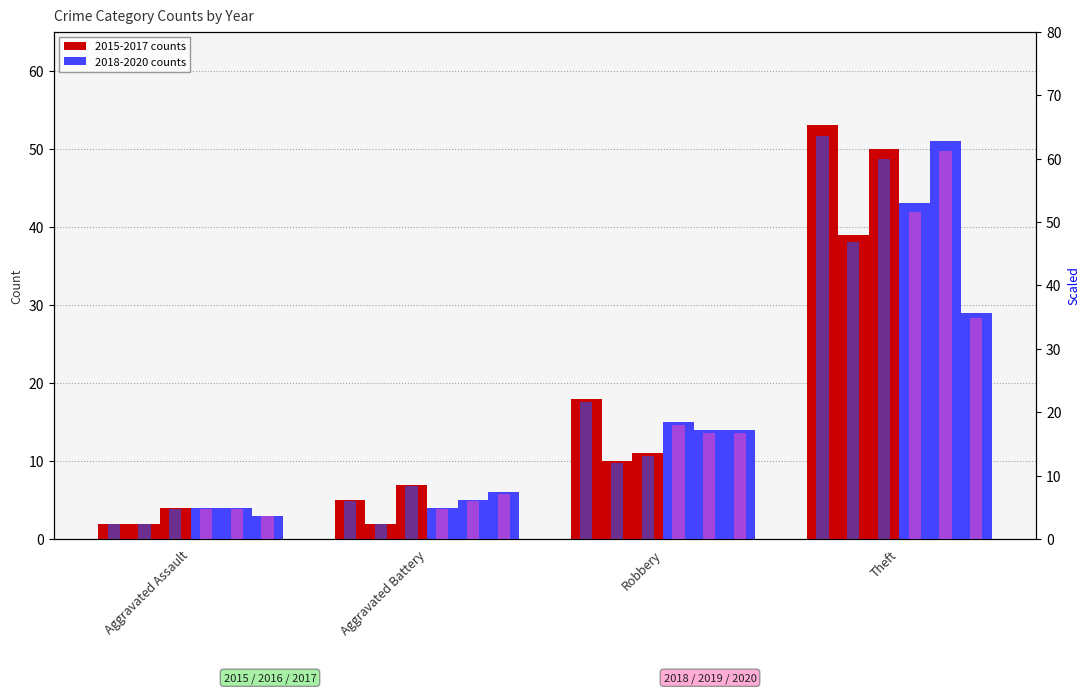

What is the value of the 2020 bar at the 3rd from the left?

14